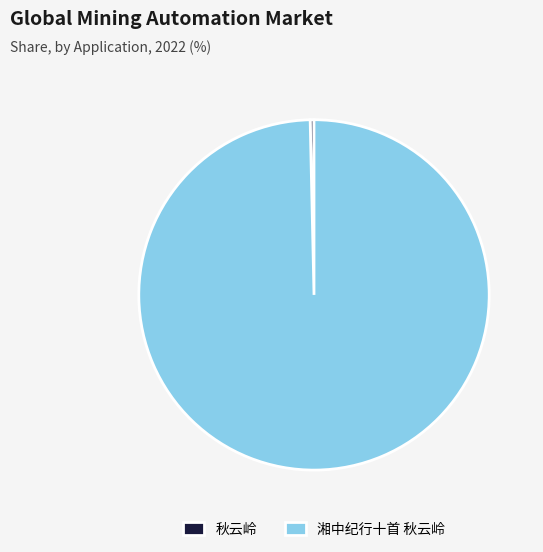

What is the smallest slice in the pie chart?

秋云岭